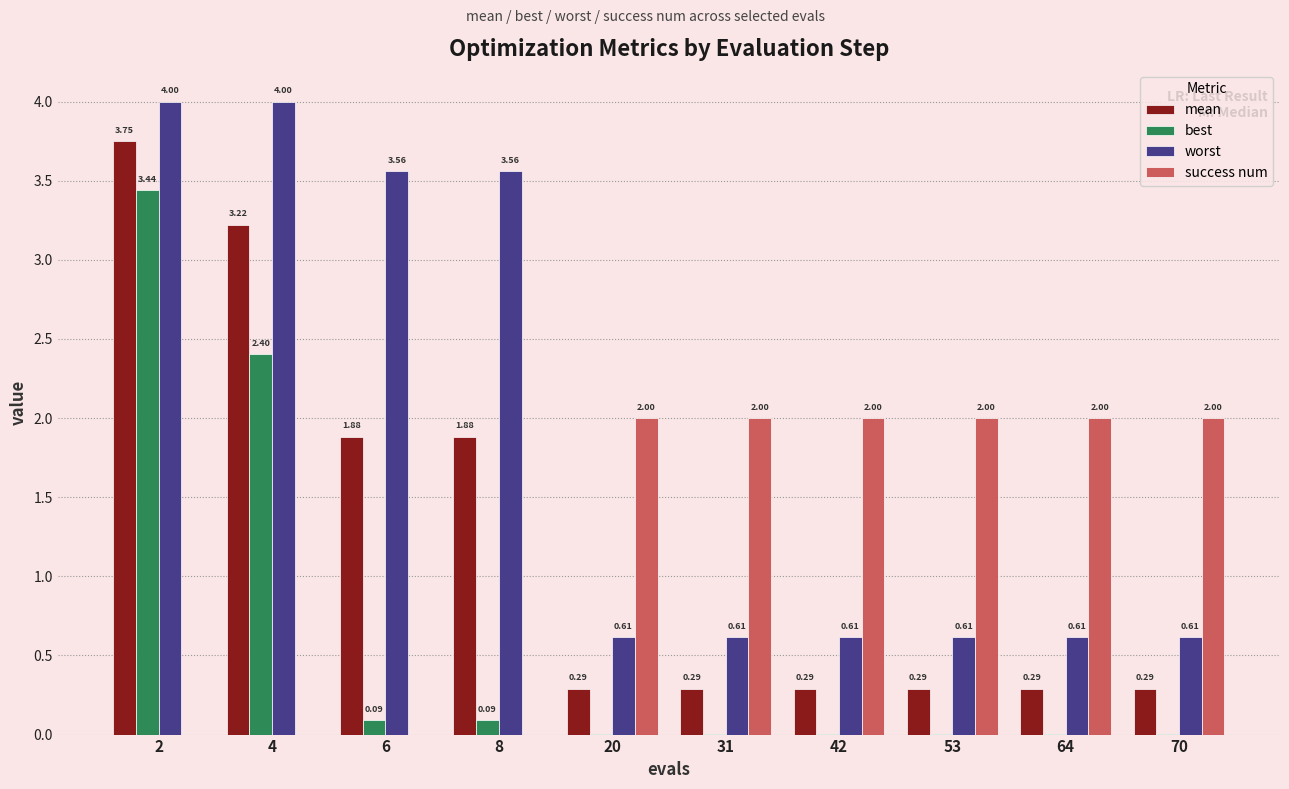

How many success num values are between 0 and 2?

10